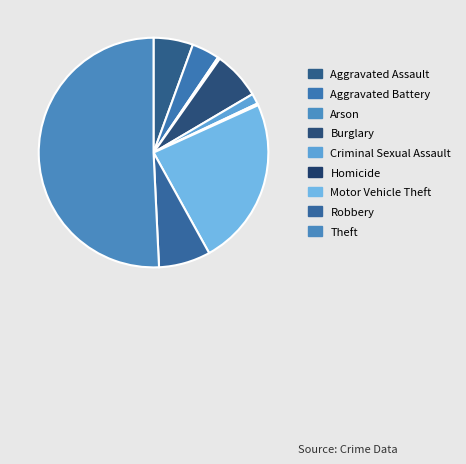

What is the change in value from Arson to Theft?

+825